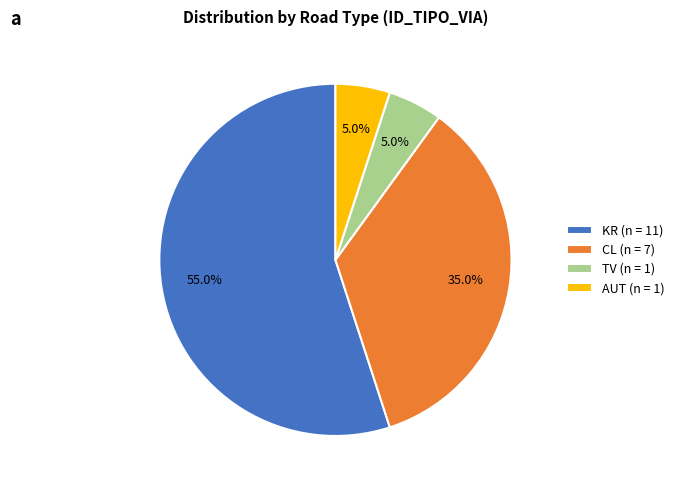

To the nearest percent, what is the difference between the AUT and KR slice percentages?

50%